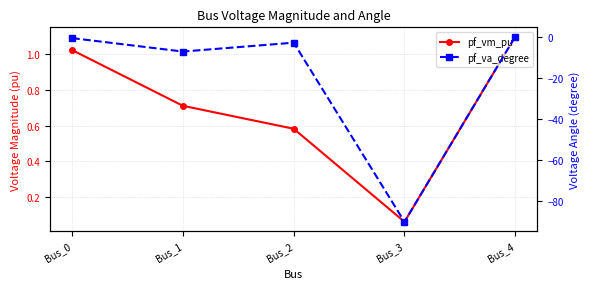

True or false: pf_va_degree and pf_vm_pu cross at least once.

False